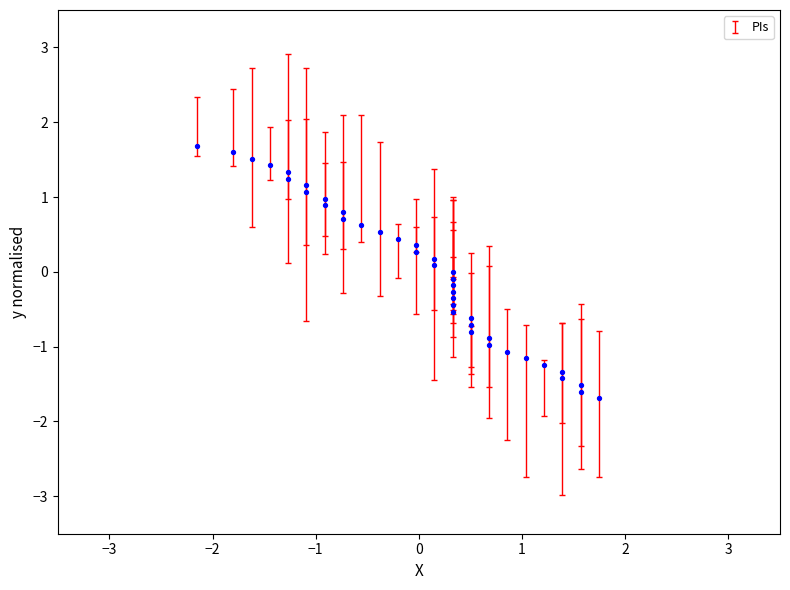

What is the range of Y values (max minus min)?

3.4